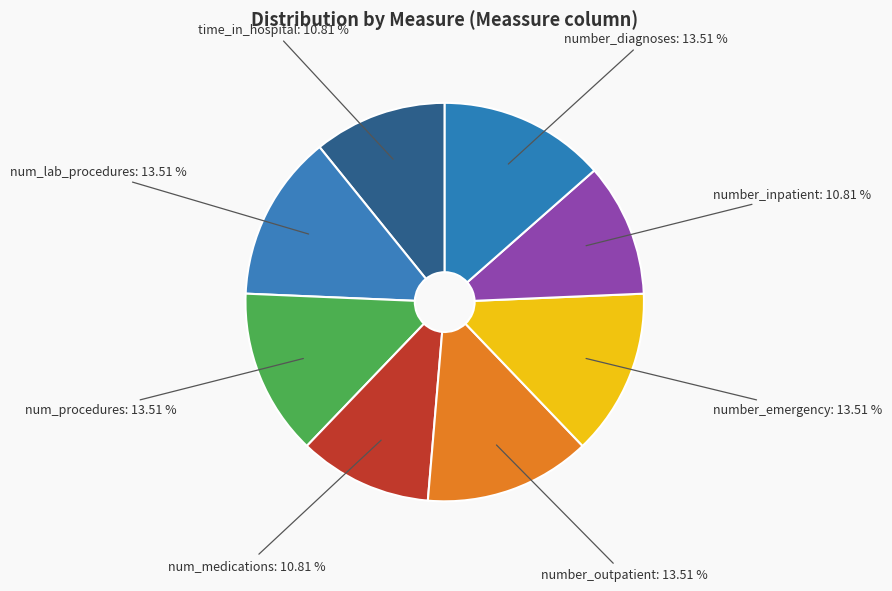

Count the number of slices in the pie.

8